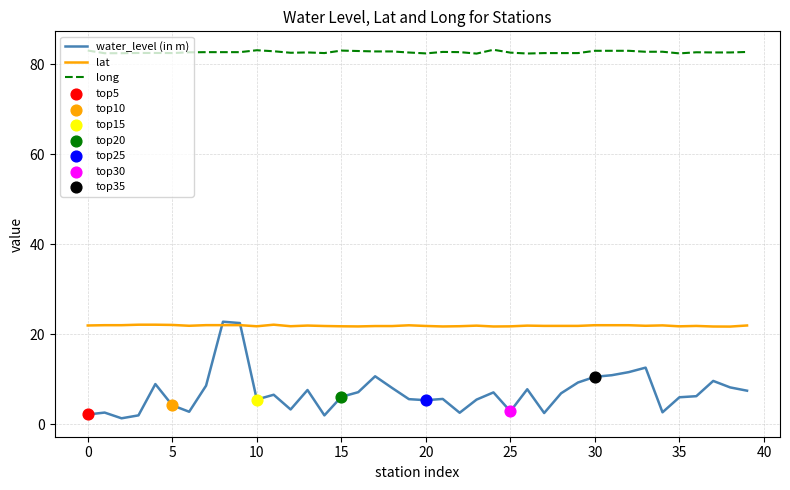

Which series has the largest total across all categories?

long